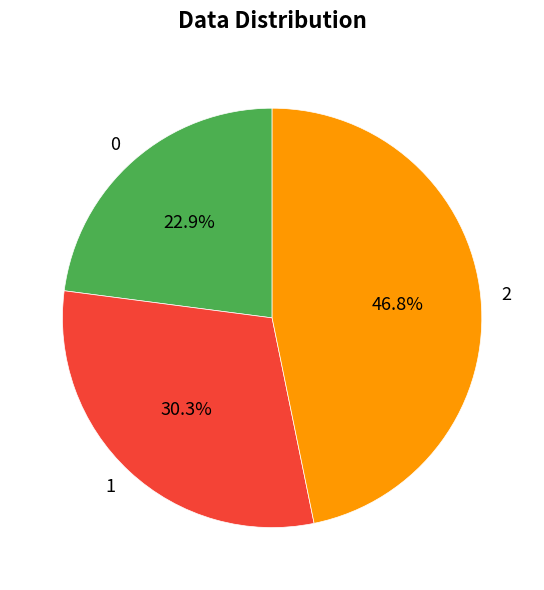

How many slices are in this pie chart?

3